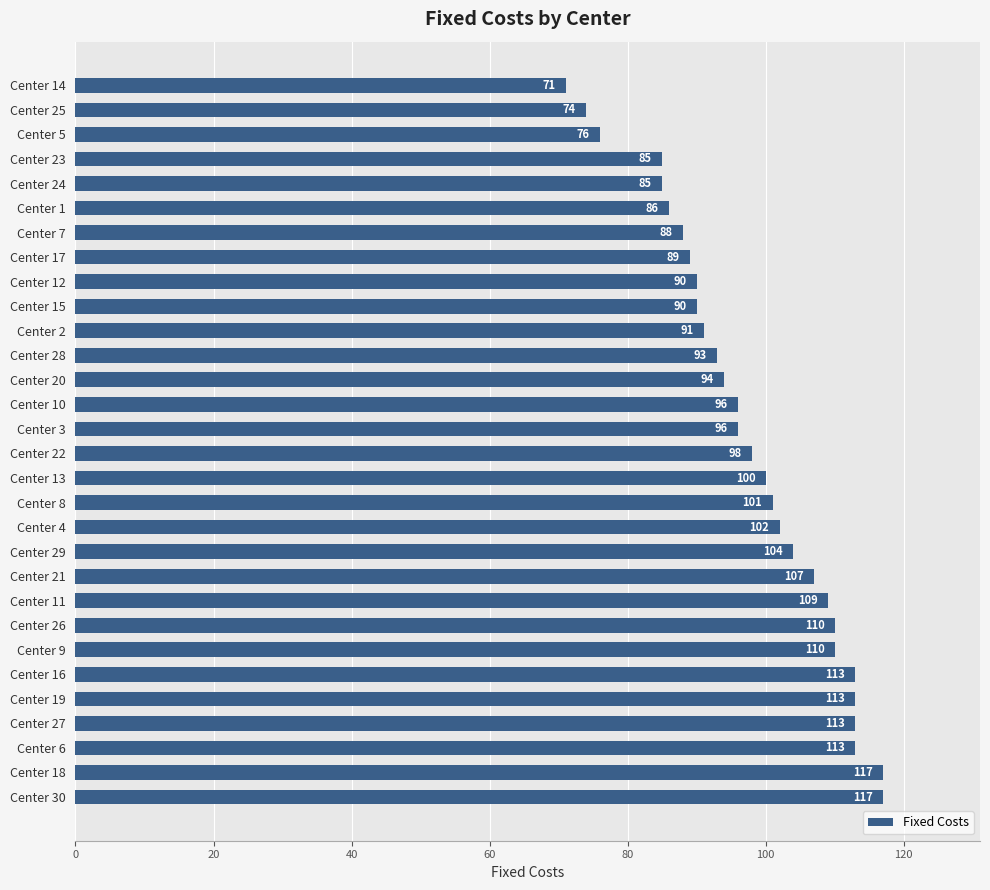

What is the average value?

98